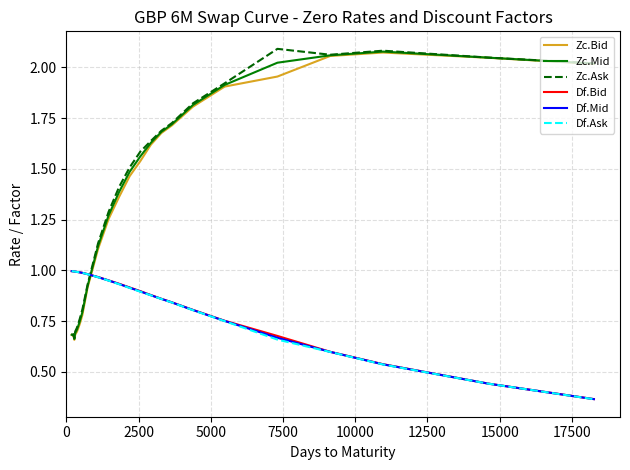

True or false: Df.Ask and Zc.Bid intersect in this chart.

True